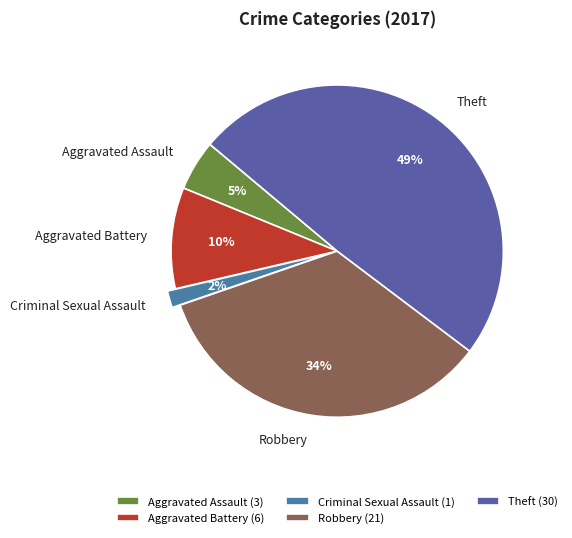

What is the largest slice in the pie chart?

Theft